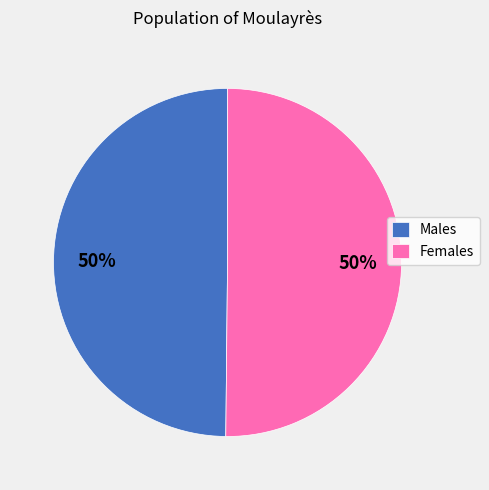

Count the number of slices in the pie.

2